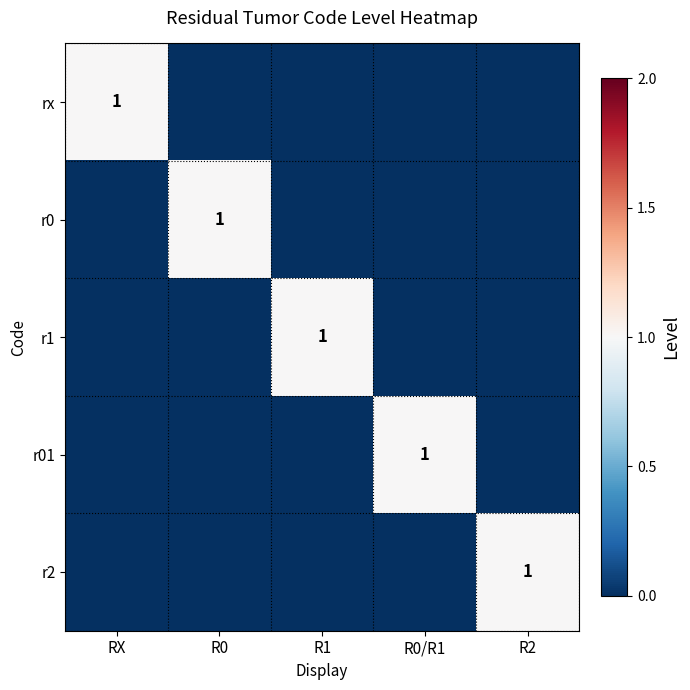

The value of r2 at R2 is 1. True or false?

True